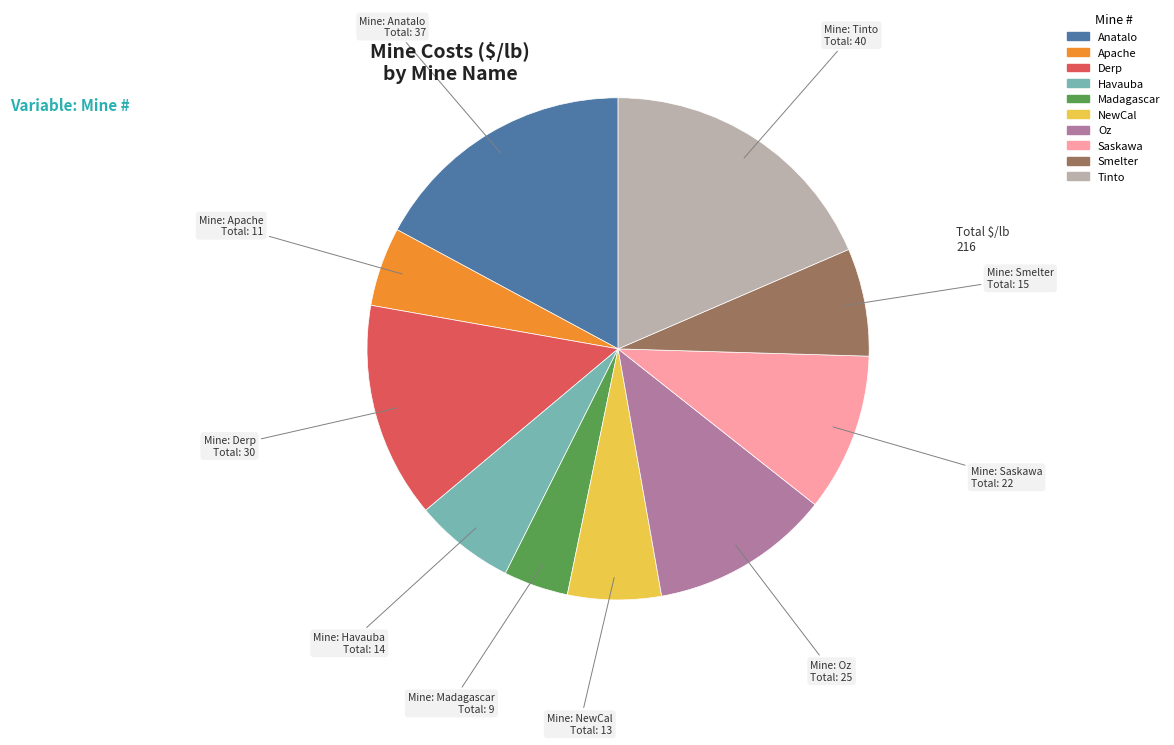

Which slice is the largest?

Tinto